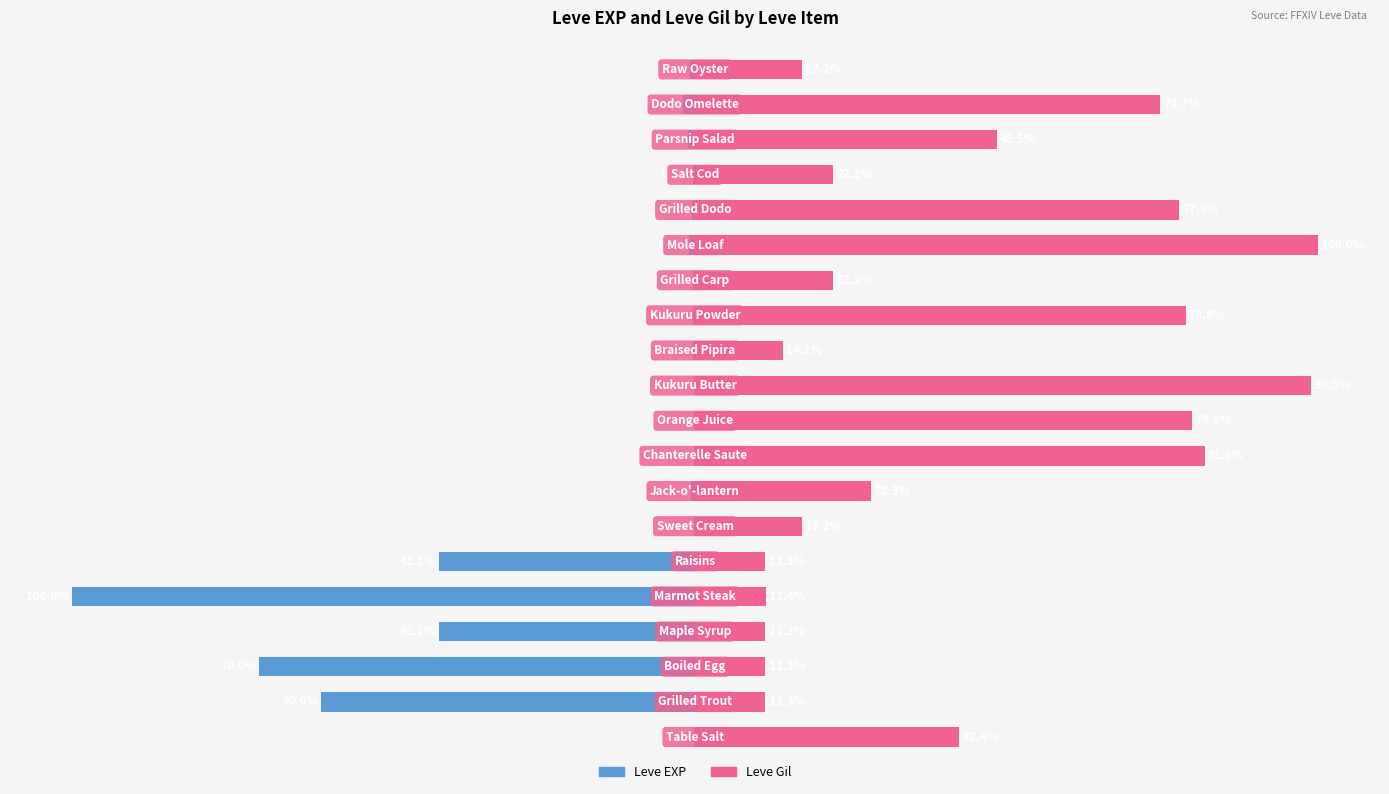

Is the value of Leve EXP at 13 greater than the value of Leve Gil at 13?

No